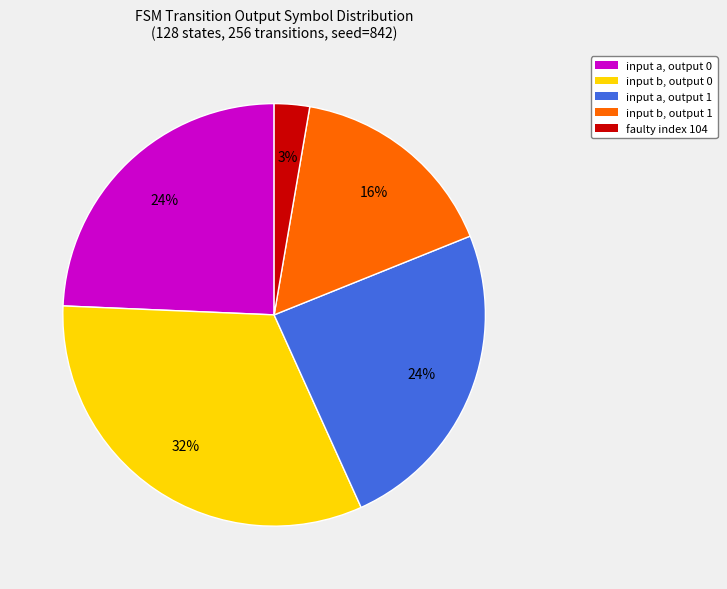

True or false: input a, output 0 accounts for 38% of the total.

False